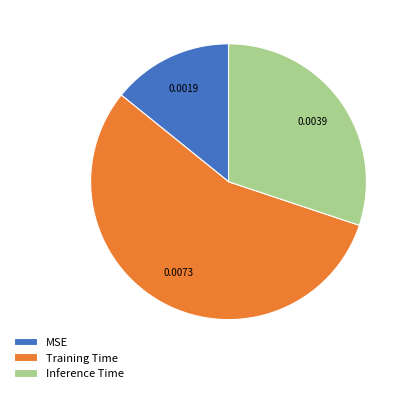

How many segments does this pie chart have?

3